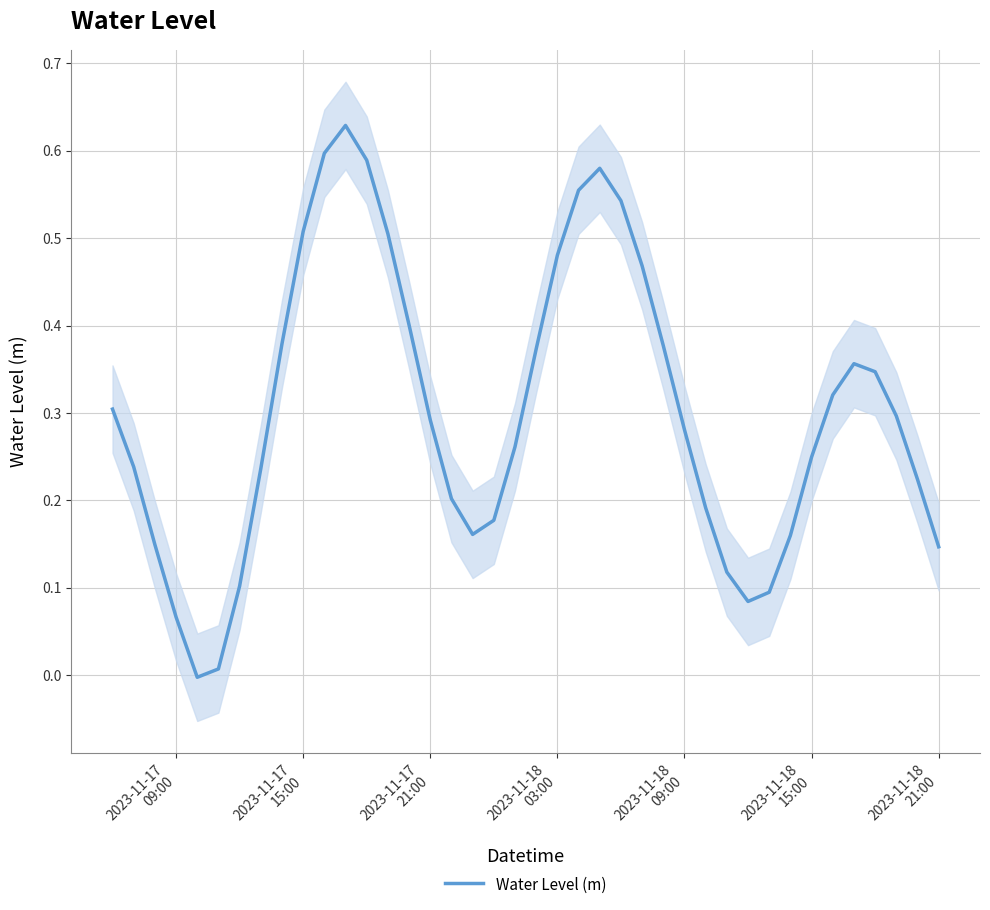

What is the greatest value displayed?

0.6